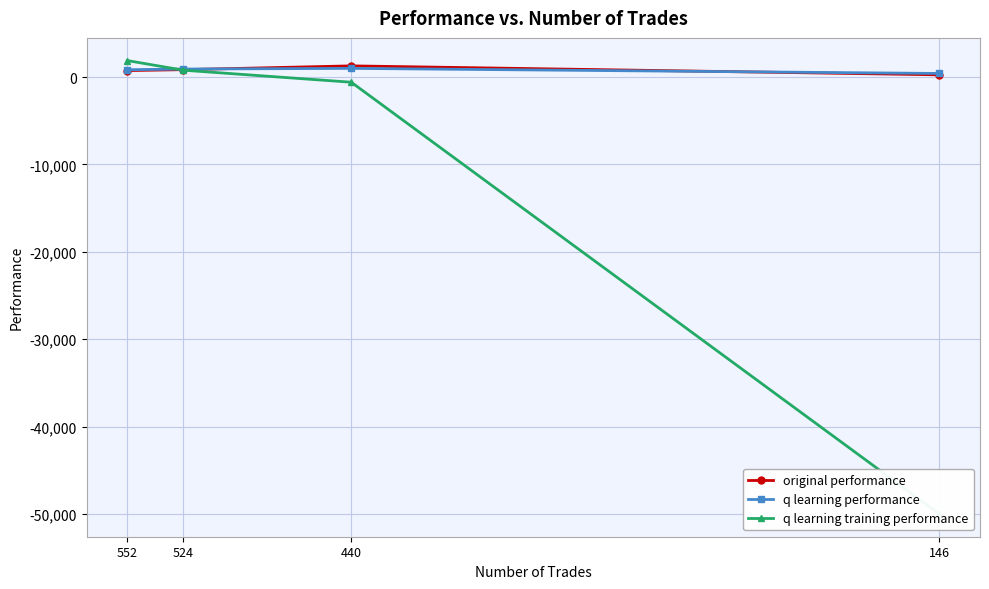

What is the difference between the q learning training performance values at 440 and 146?

49409.3